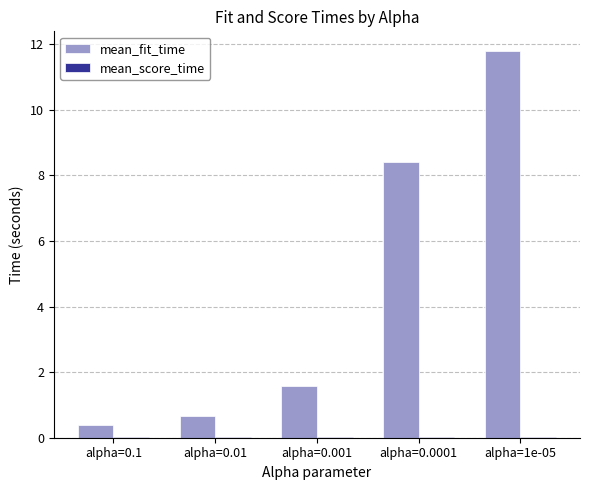

What is the maximum value shown in the chart?

11.8